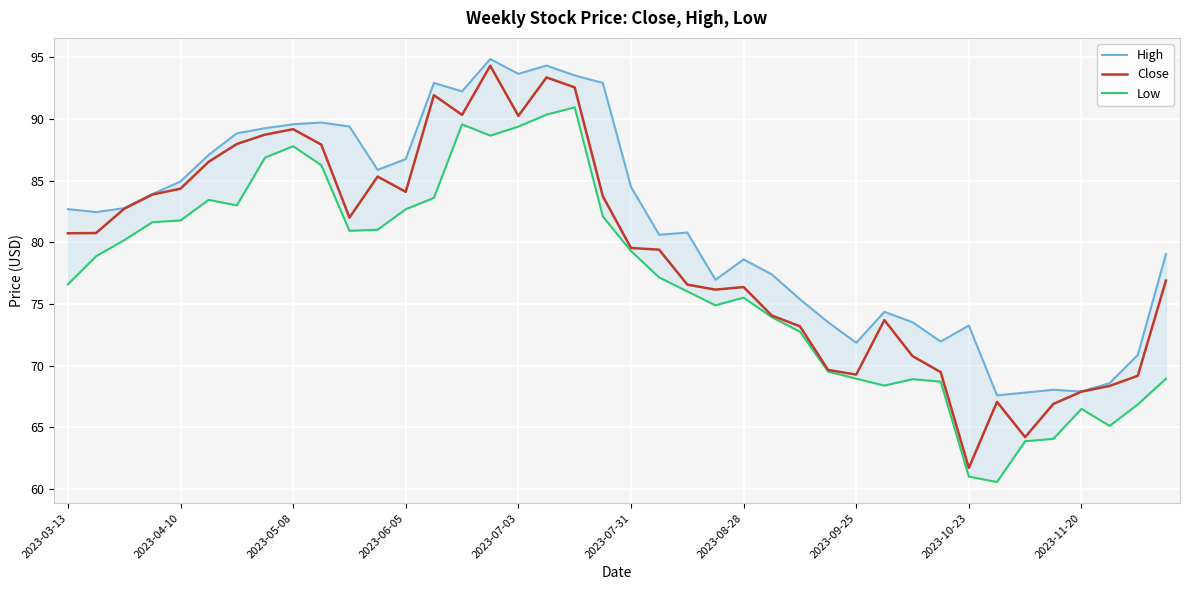

List the series in order of their overall mean, highest first.

High, Close, Low